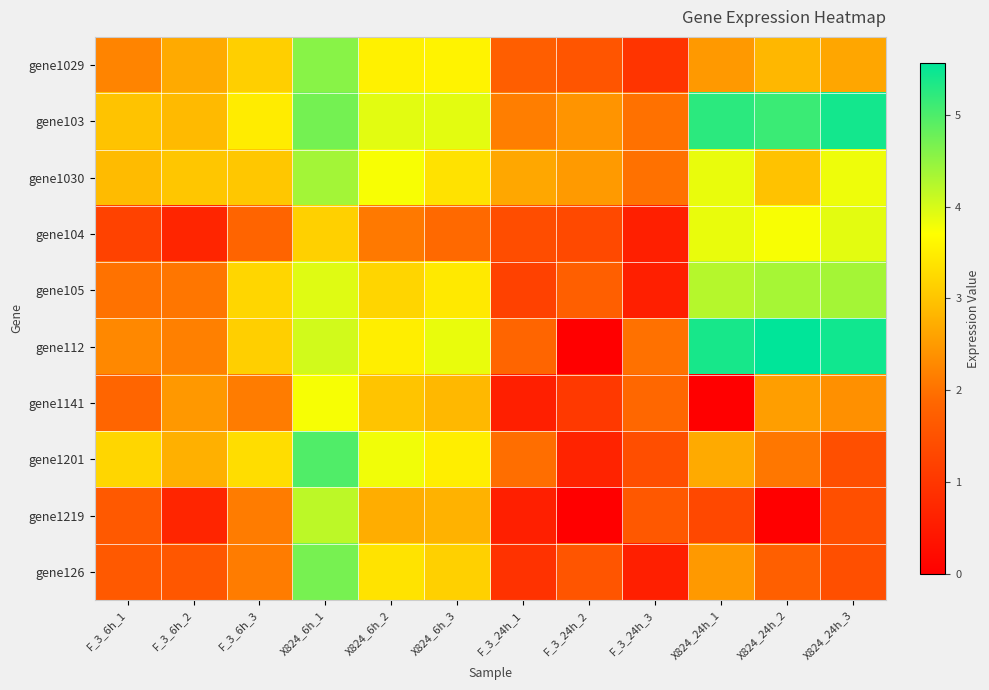

Which series has the largest total across all categories?

gene103